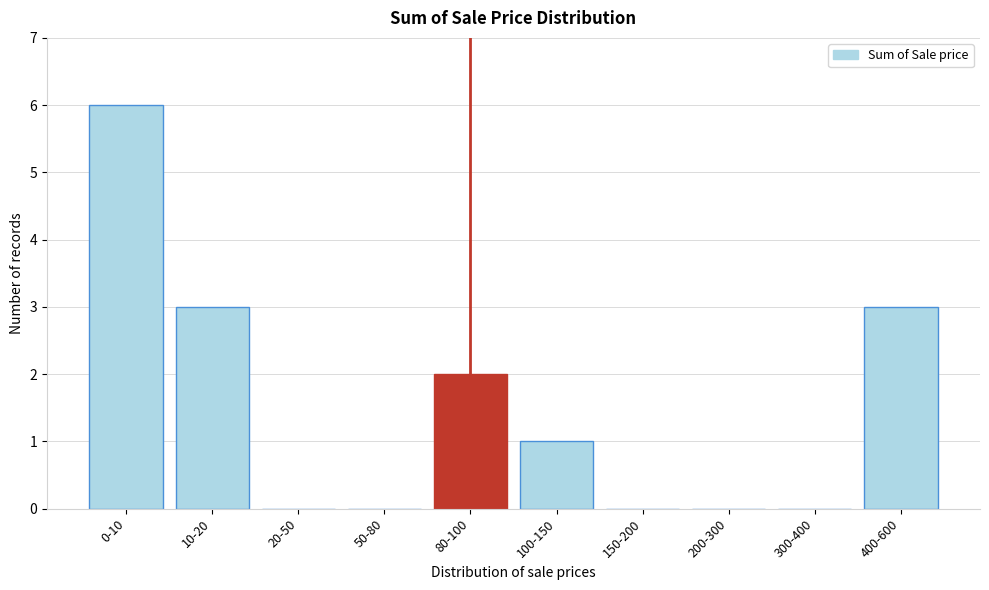

Reading left to right, transcribe all the data shown in this chart.

0-10=6	10-20=3	20-50=0	50-80=0	80-100=2	100-150=1	150-200=0	200-300=0	300-400=0	400-600=3